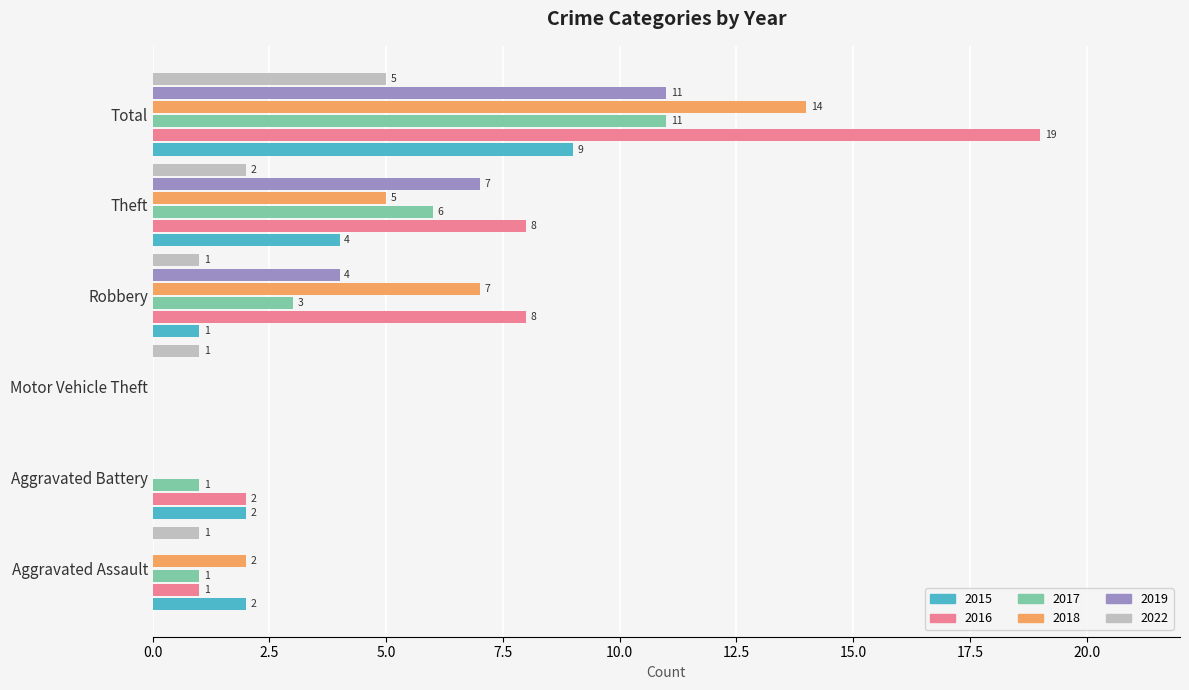

At which category is the sum across all series the highest?

Total